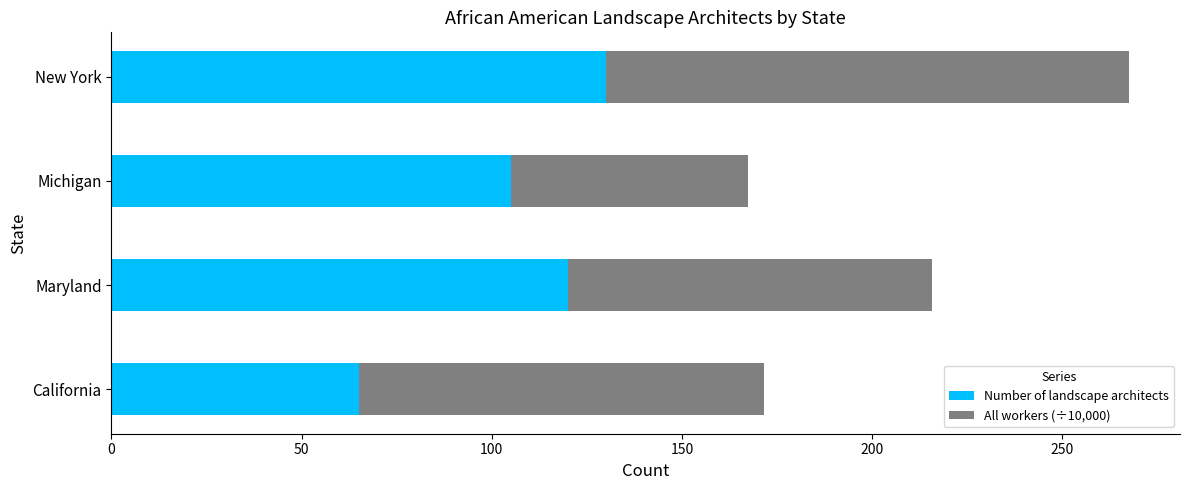

What is the difference between the maximum and second lowest values in the Number of landscape architects series?

25.0